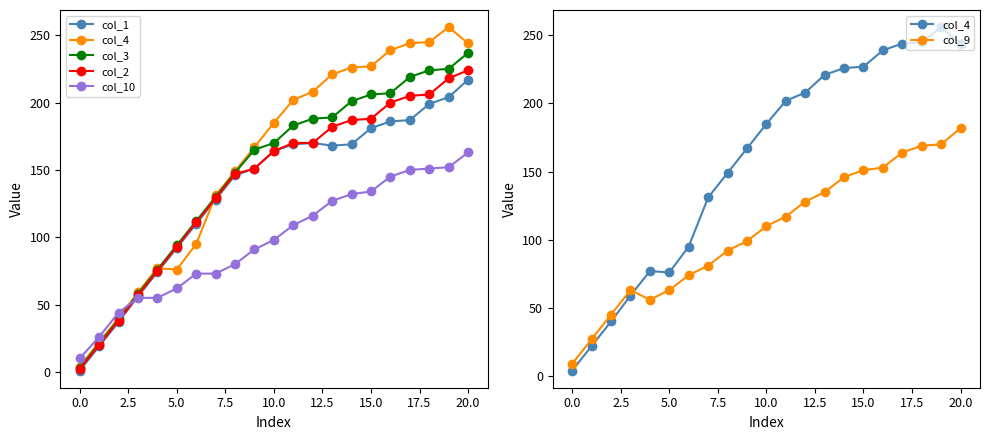

True or false: col_3 has more than 2 points higher than both neighbors.

False